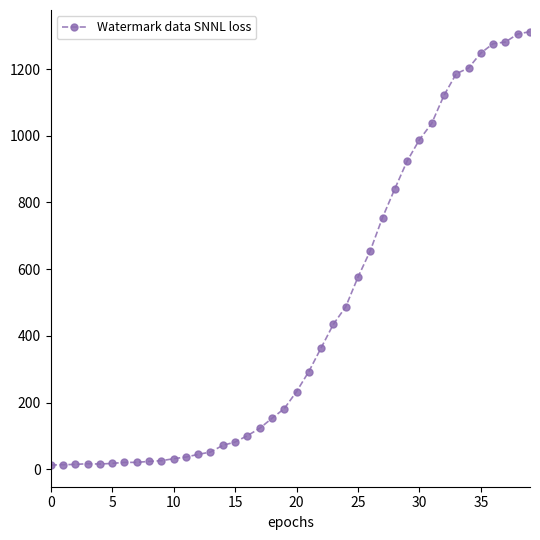

What is the minimum value shown in the chart?

13